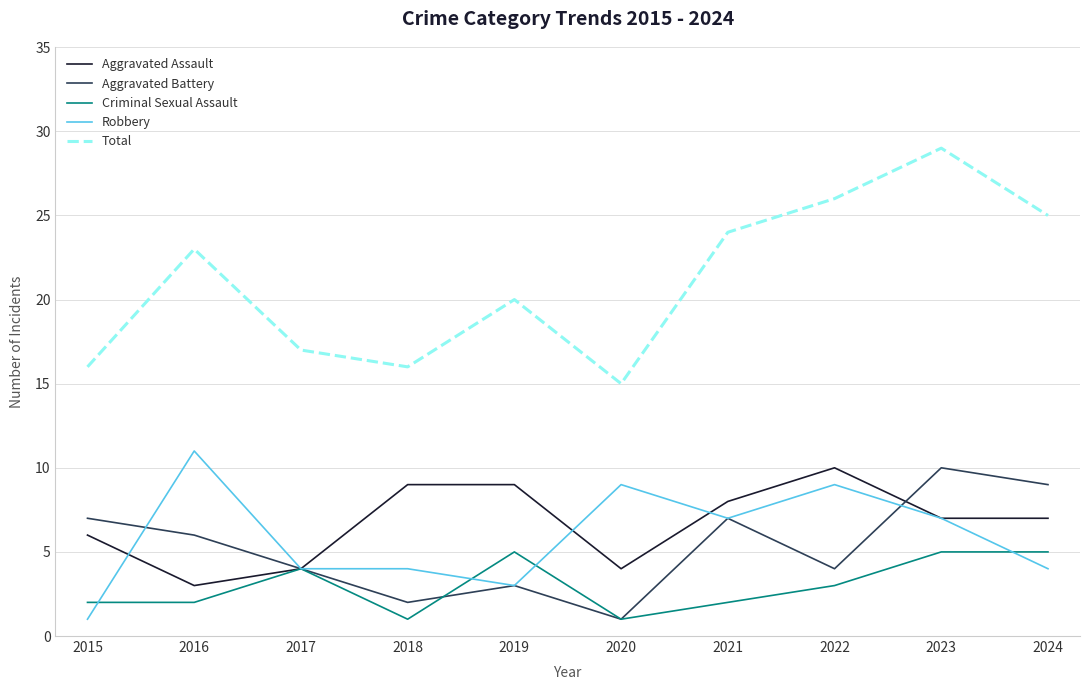

What is the total value across all series at 2021?

48